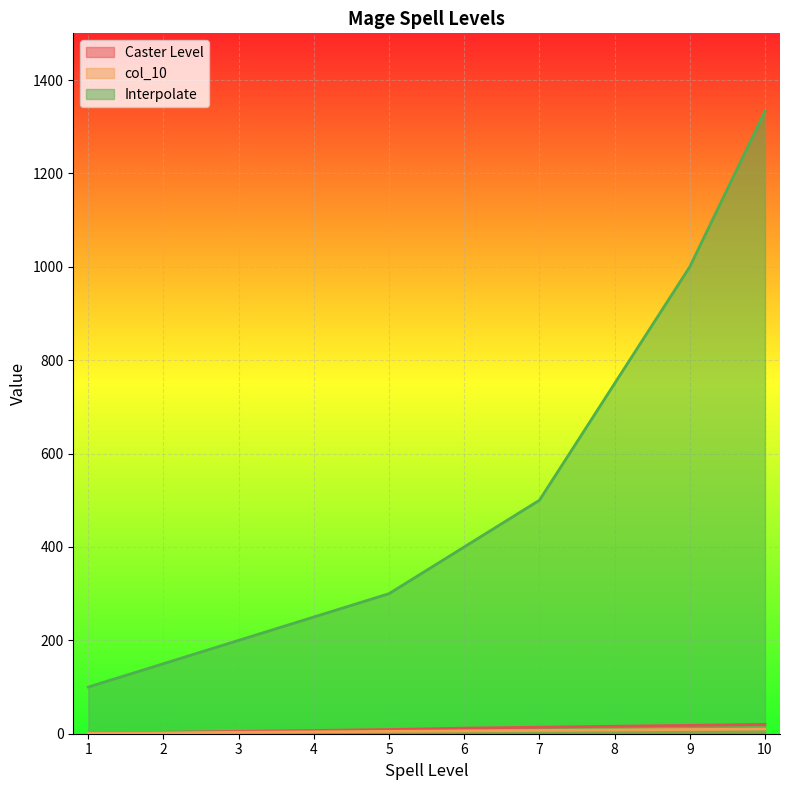

True or false: col_10 and Interpolate intersect in this chart.

False